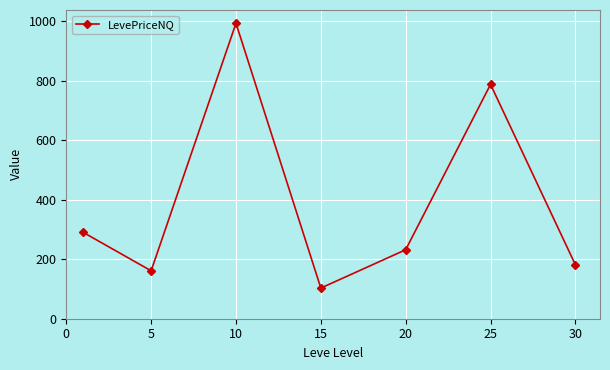

How many points are higher than both their immediate neighbors (excluding endpoints)?

2